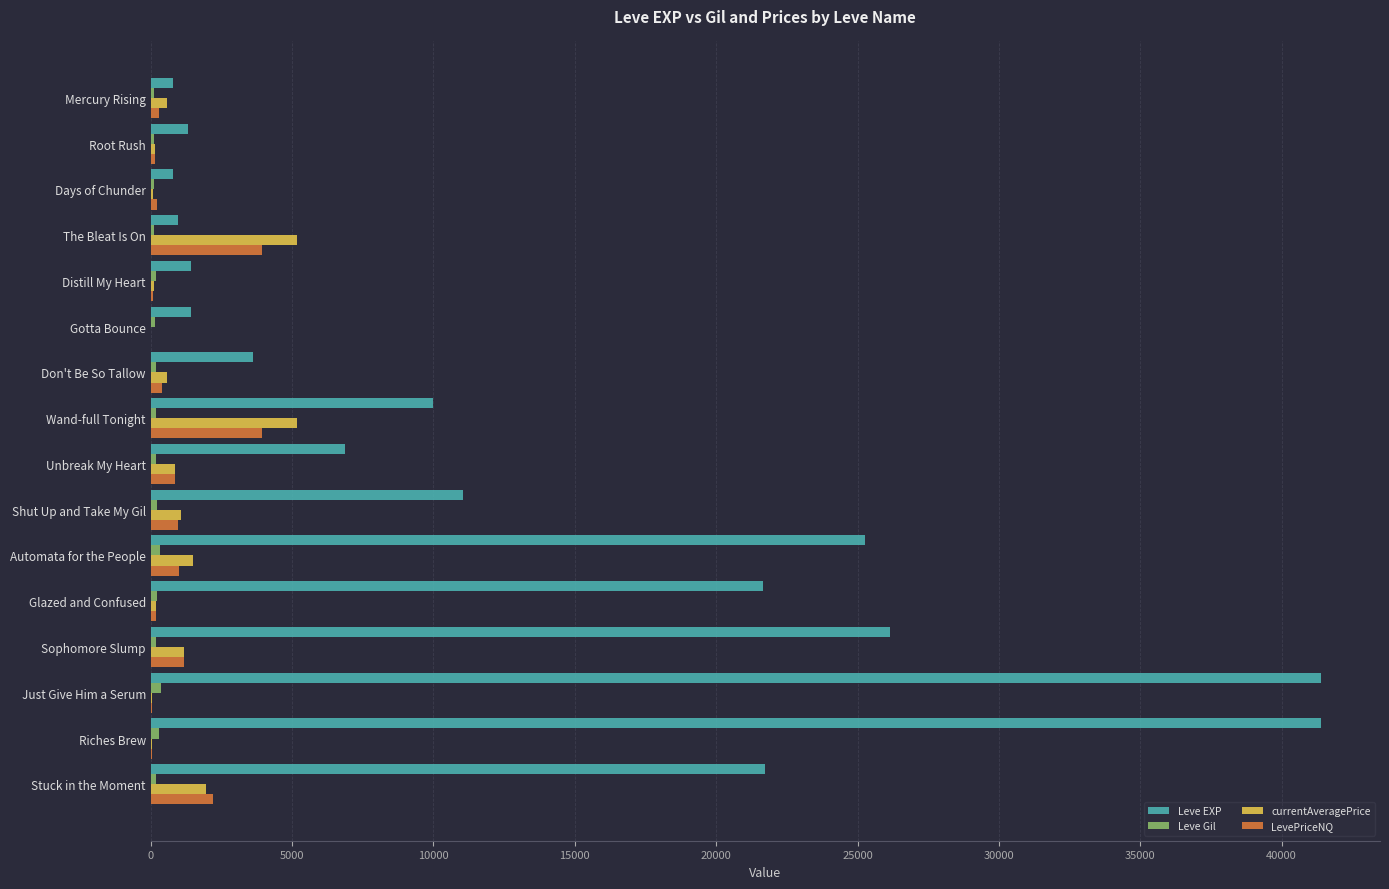

What is the sum of all Leve EXP values?

215880.0